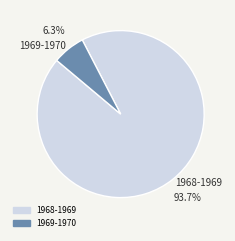

True or false: 1968-1969 accounts for 94% of the total.

True